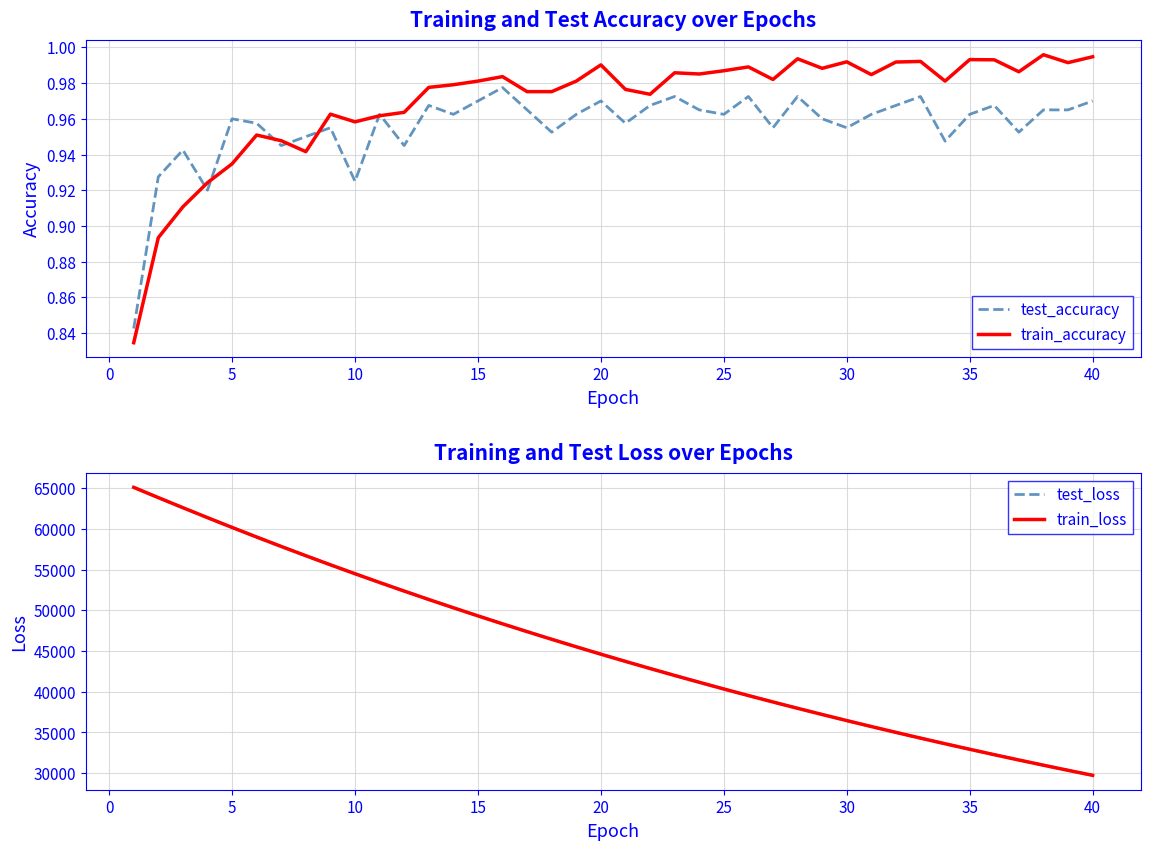

True or false: test_accuracy and test_loss cross at least once.

False